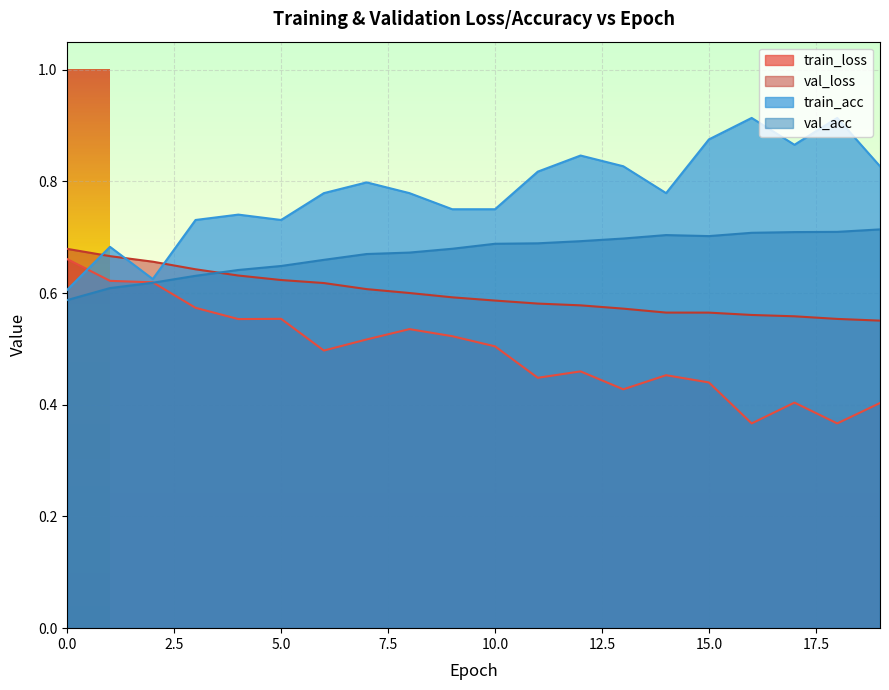

At which category is the sum across all series the highest?

7